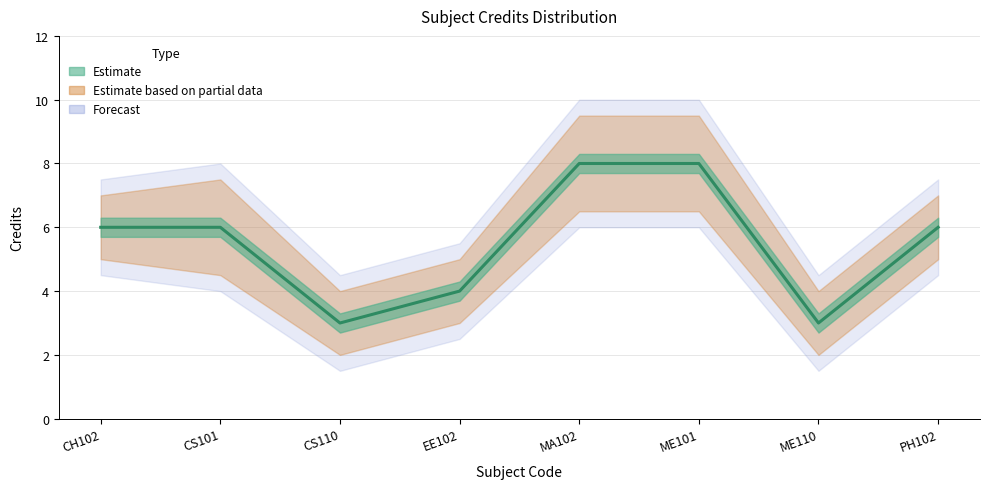

Count the Credits_lower values in the range 3 to 6.

4